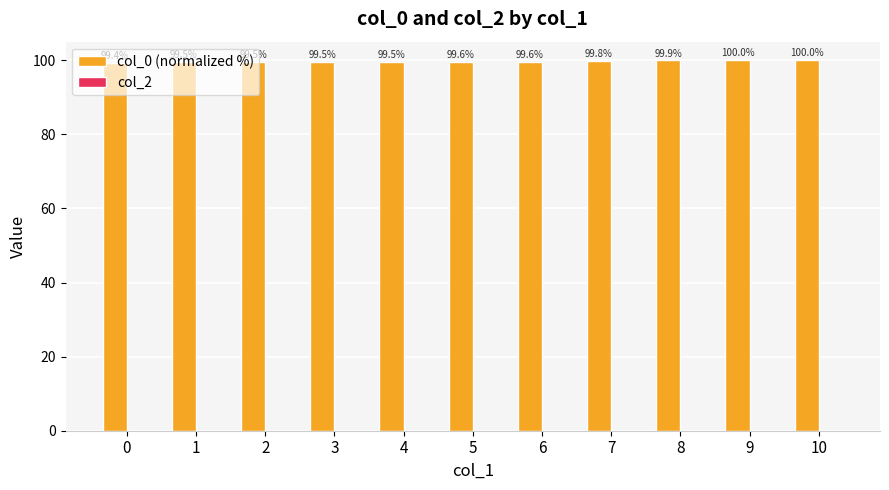

Are the bars grouped side by side (vs. stacked)?

No